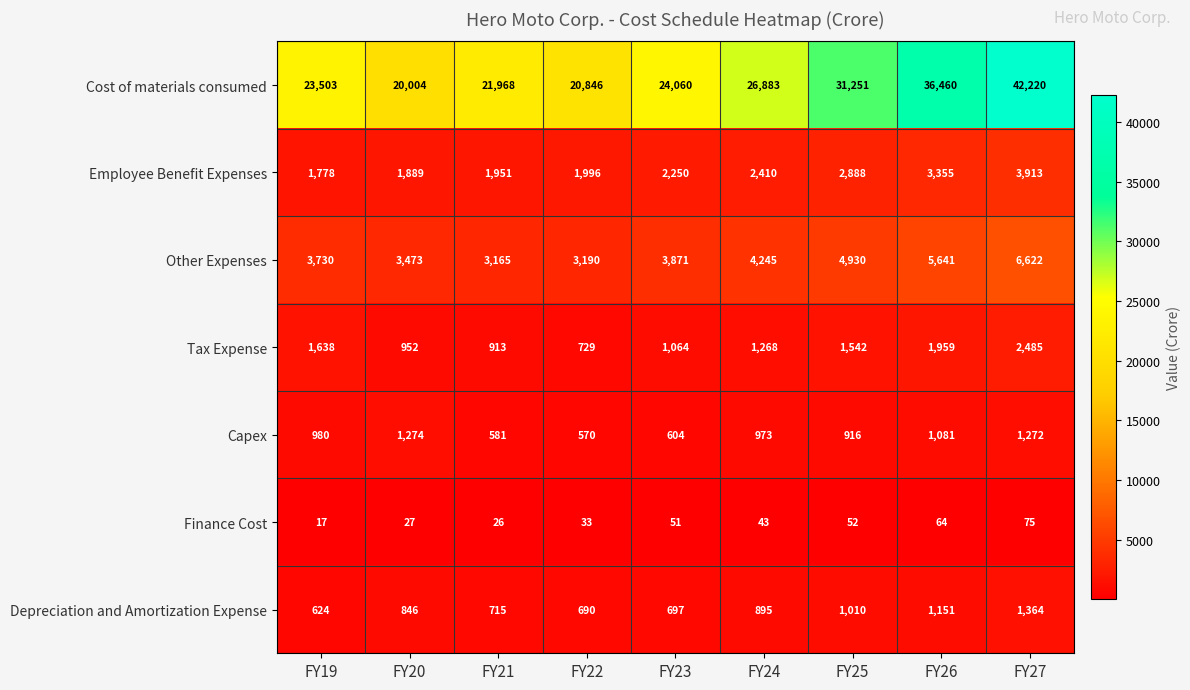

Which label corresponds to the smallest value in the chart?

FY19